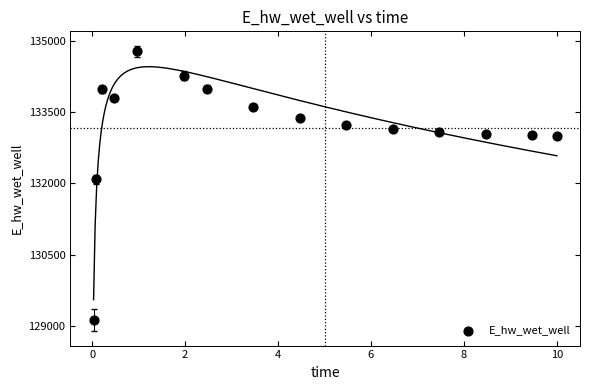

What Y value in the scatter plot is closest to 131955?

132086.4